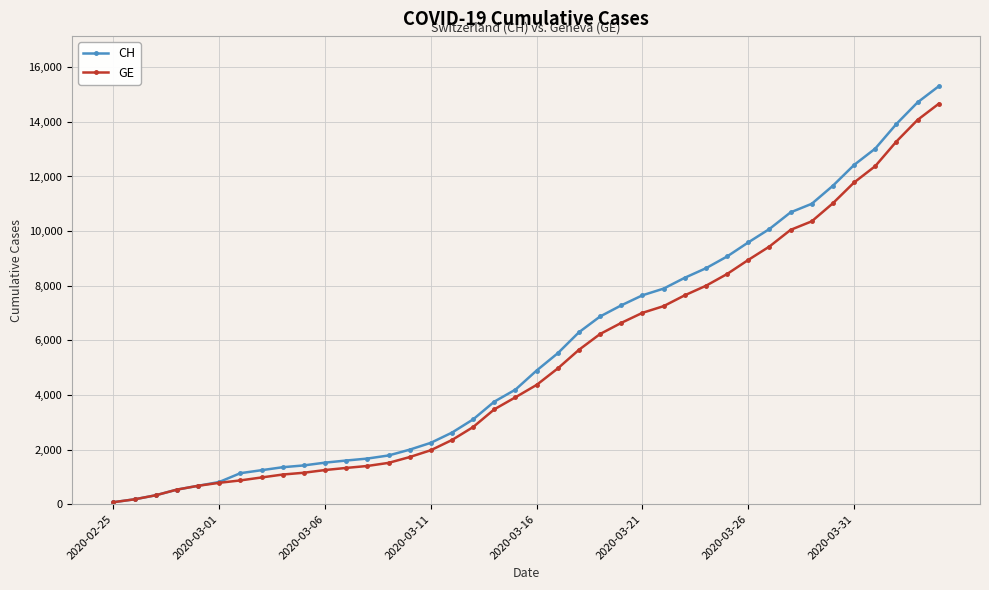

Which series has the largest range (max minus min)?

CH